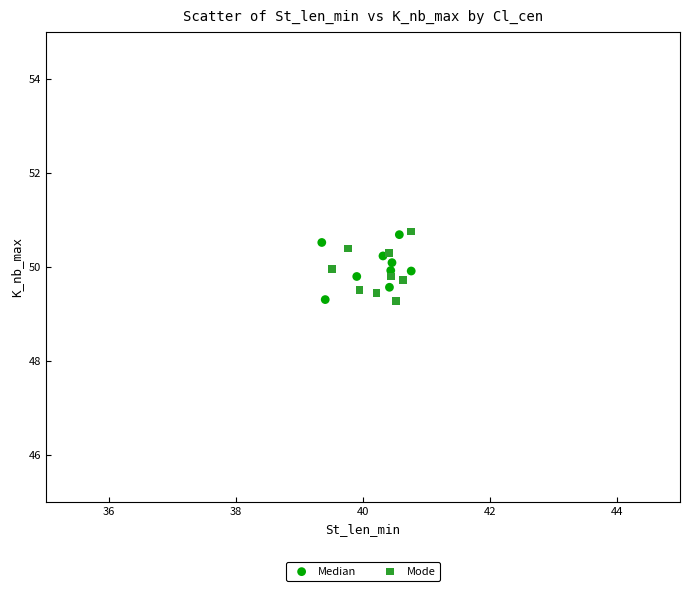

What are all the series names shown in the legend?

Median, Mode